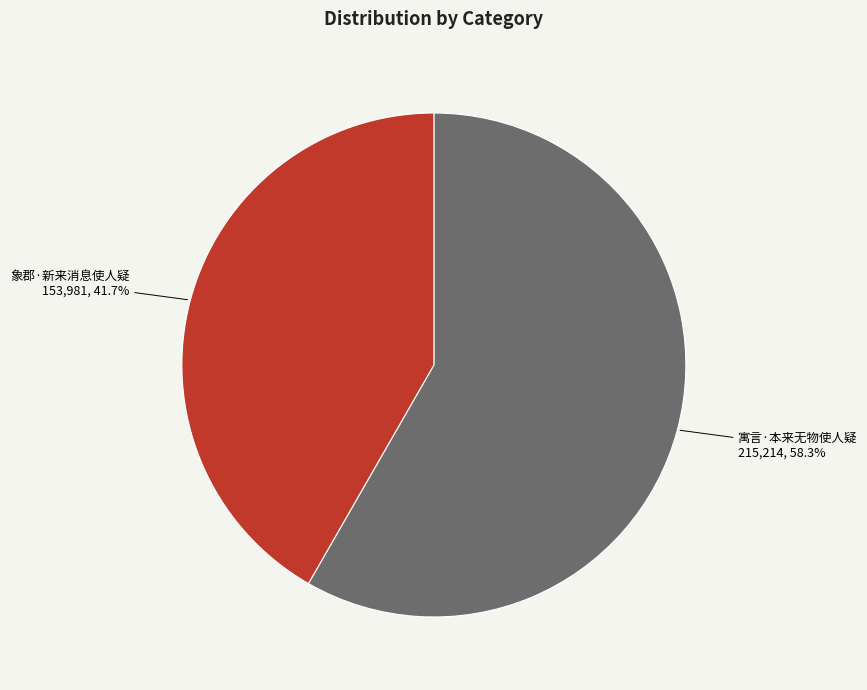

How many slices are in this pie chart?

2